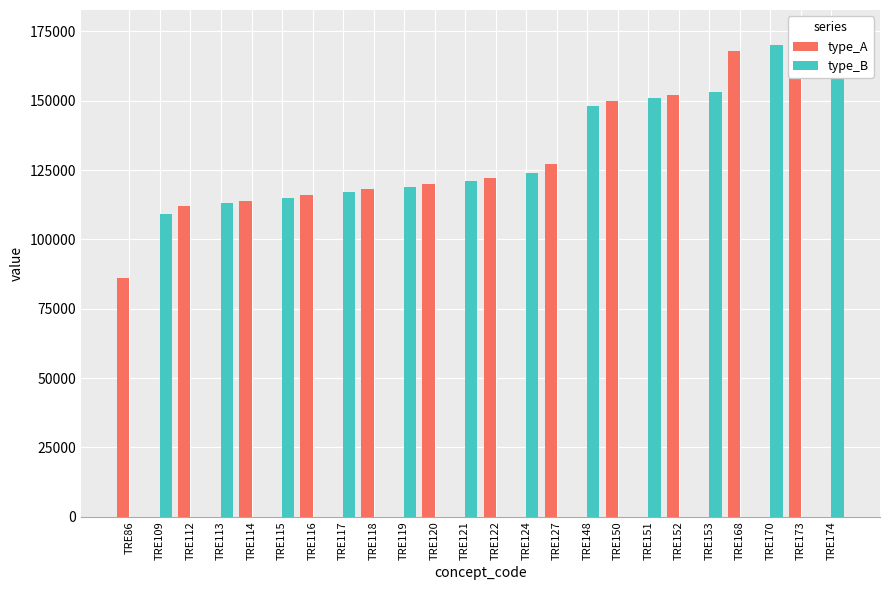

List the series in order of their overall mean, lowest first.

type_A, type_B